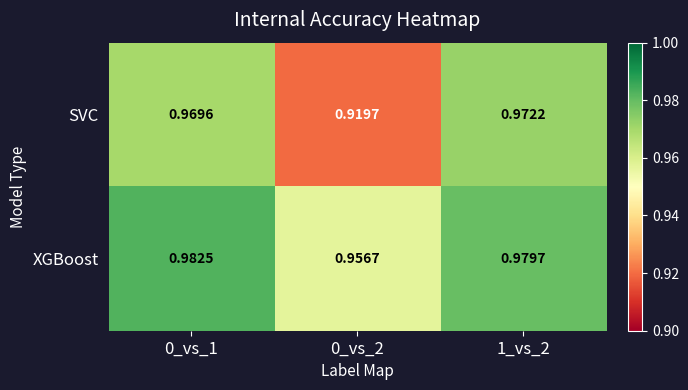

Which series changed the most between 0_vs_2 and 1_vs_2?

SVC